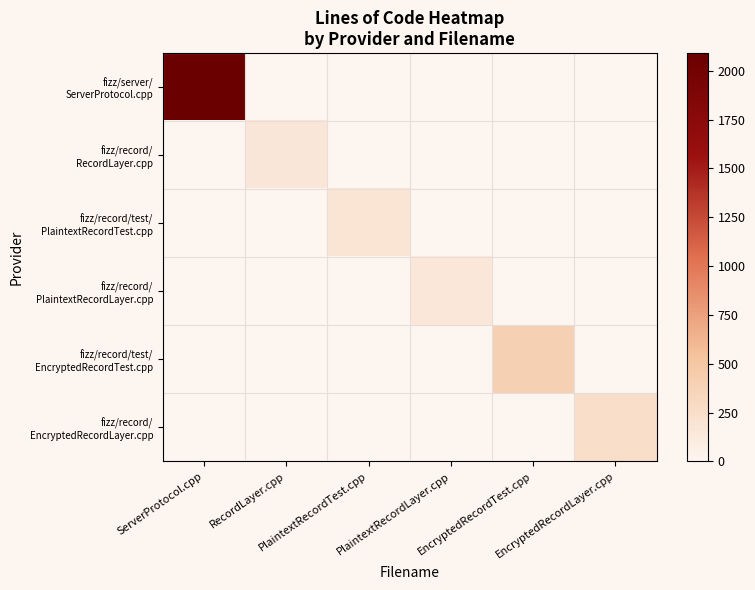

Which series has the largest total across all categories?

fizz/server/ ServerProtocol.cpp